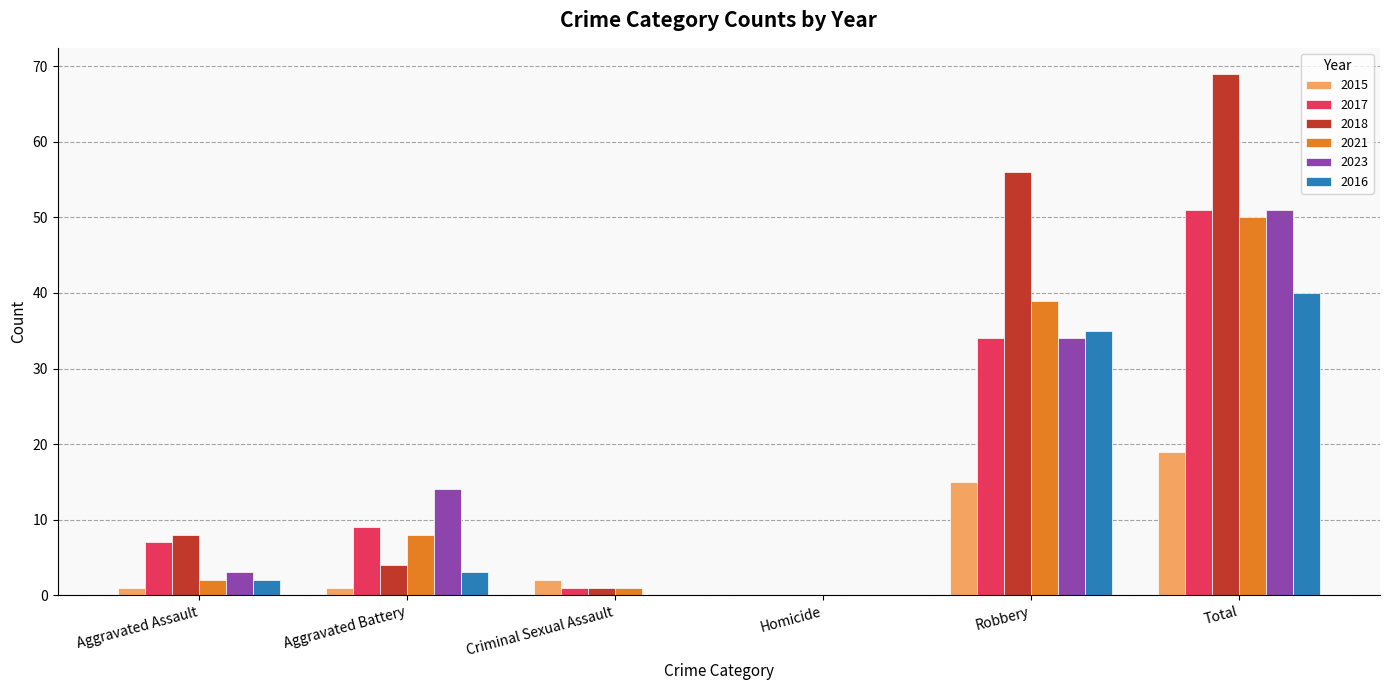

How many values in 2021 are above zero?

5